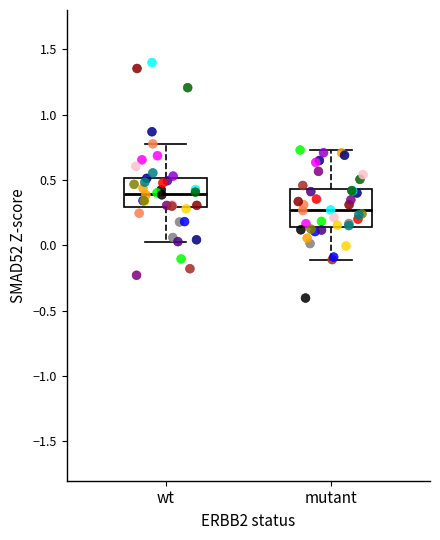

Where is the upper edge of the box for wt on the y-axis? The values are not printed on the chart, so give them approximately, as read against the axis.

0.50